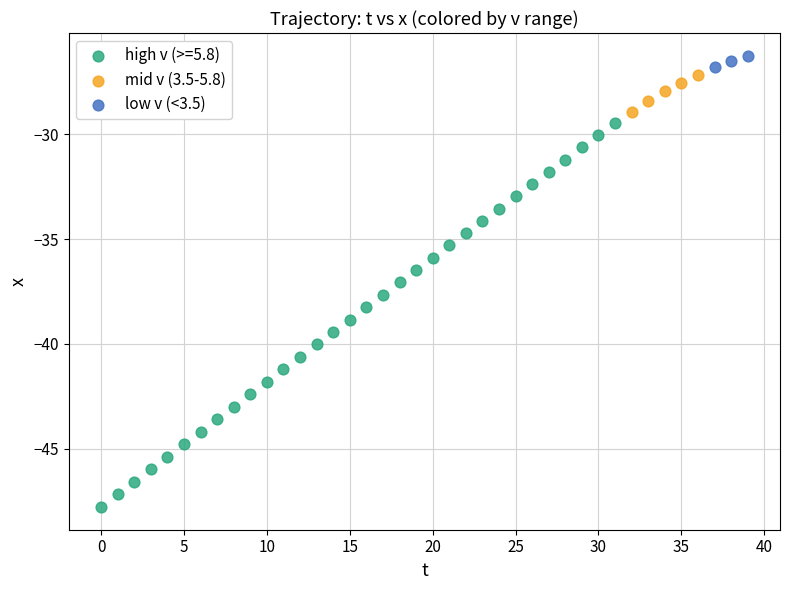

Which series contains the lowest Y value?

high v (>=5.8)